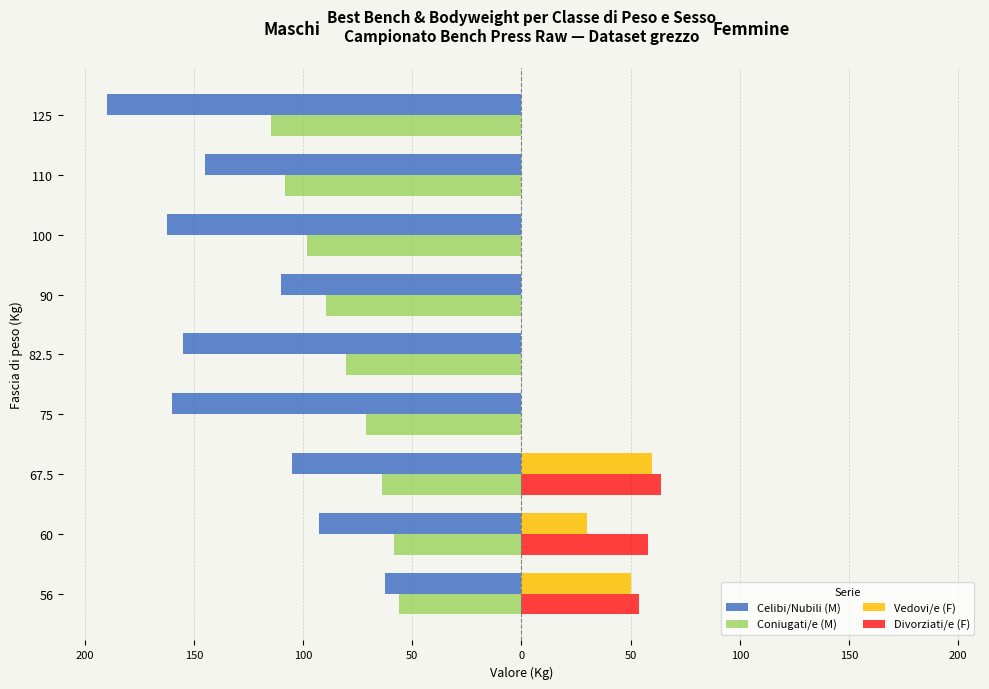

What are all the series names shown in the legend?

Celibi/Nubili (M), Coniugati/e (M), Vedovi/e (F), Divorziati/e (F)